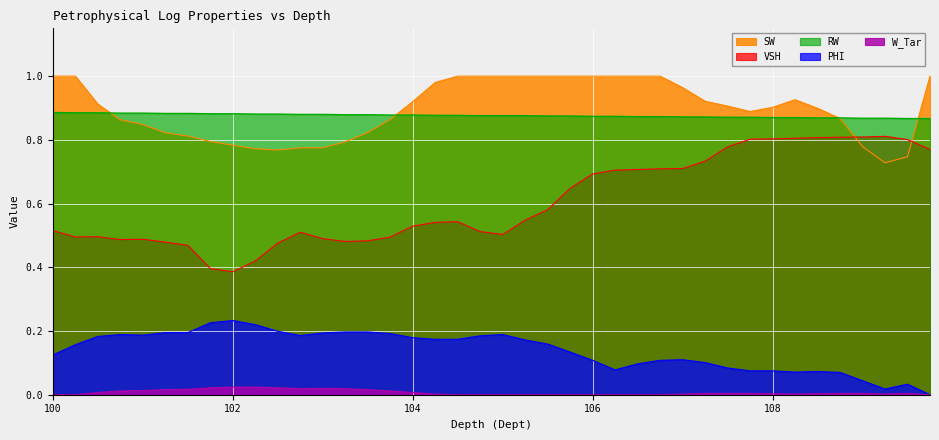

At which category does the chart reach its peak across all series?

100.0